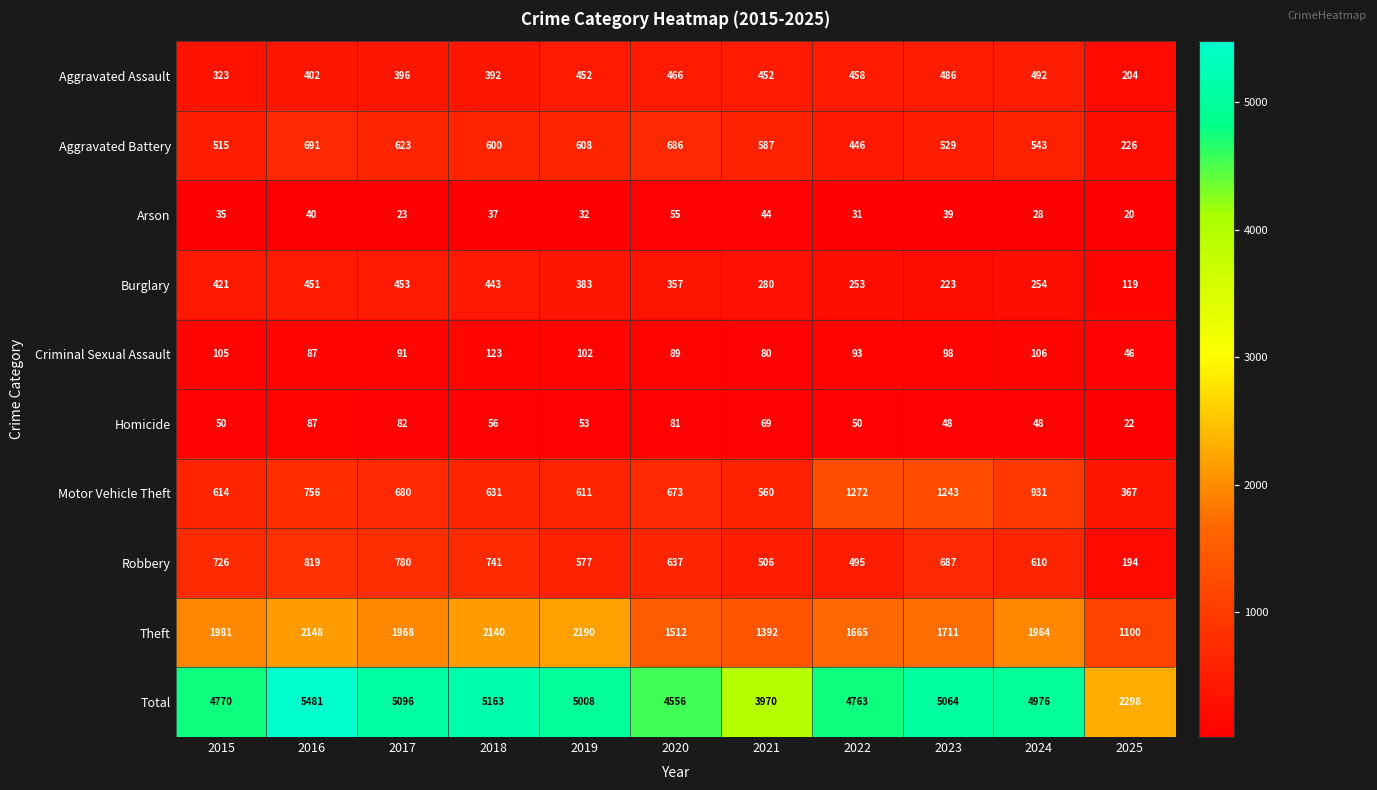

Is the value of Theft at 2018 greater than the value of Aggravated Battery at 2019?

Yes